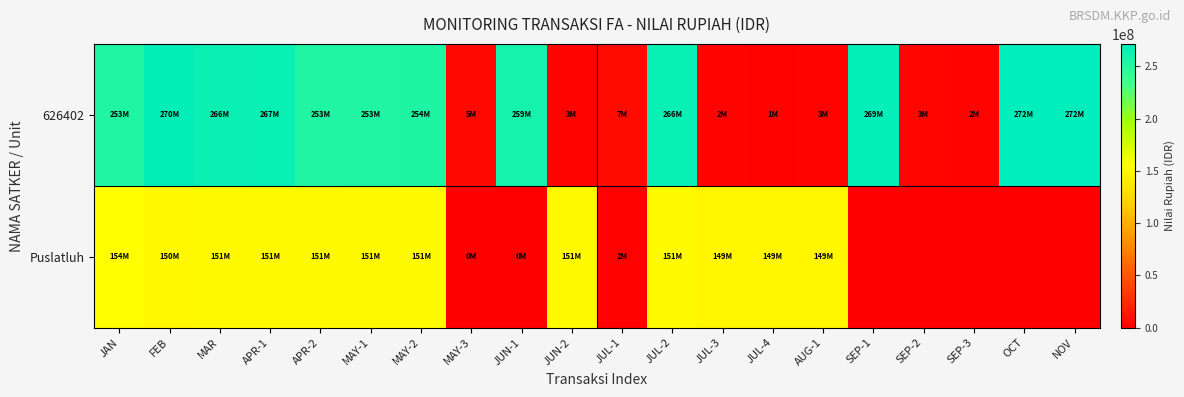

Which has a higher value, MAR or MAY-3?

MAR